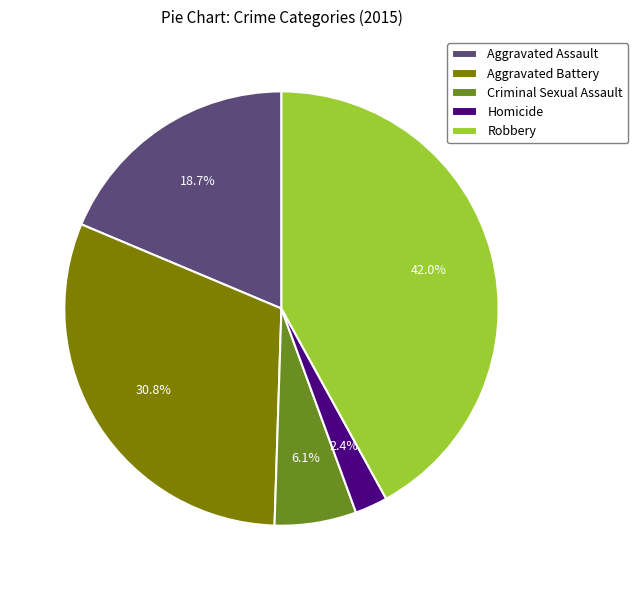

True or false: Criminal Sexual Assault accounts for 6% of the total.

True